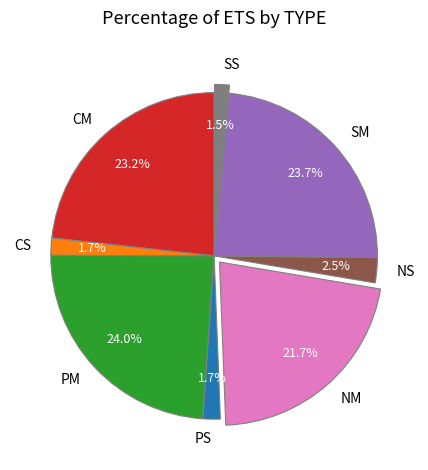

Which has a higher value, PM or SS?

PM